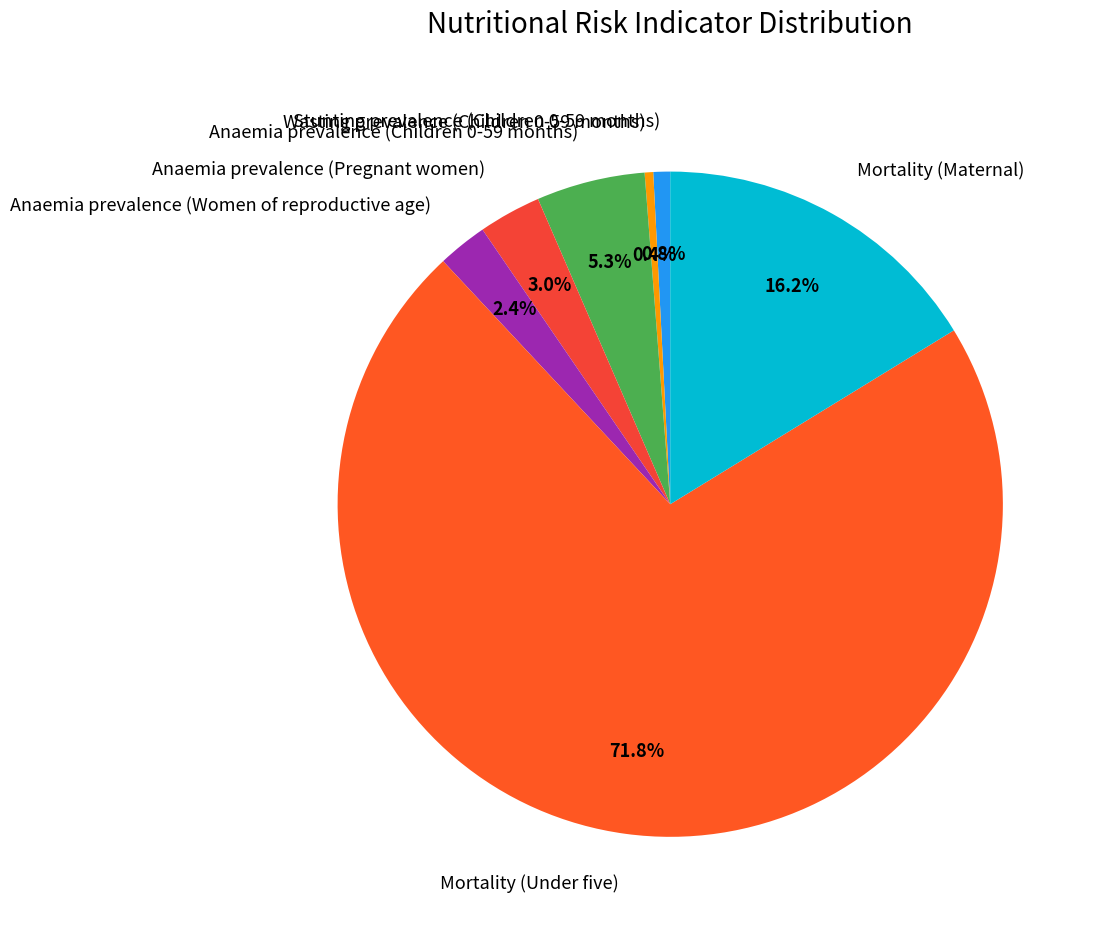

How many segments does this pie chart have?

7